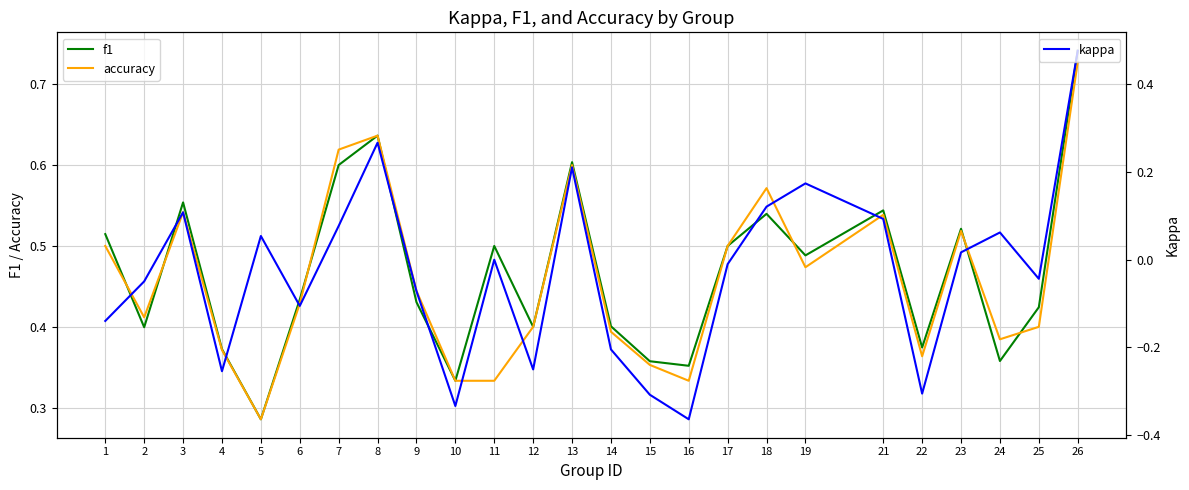

At which category does f1 reach its first local peak?

3